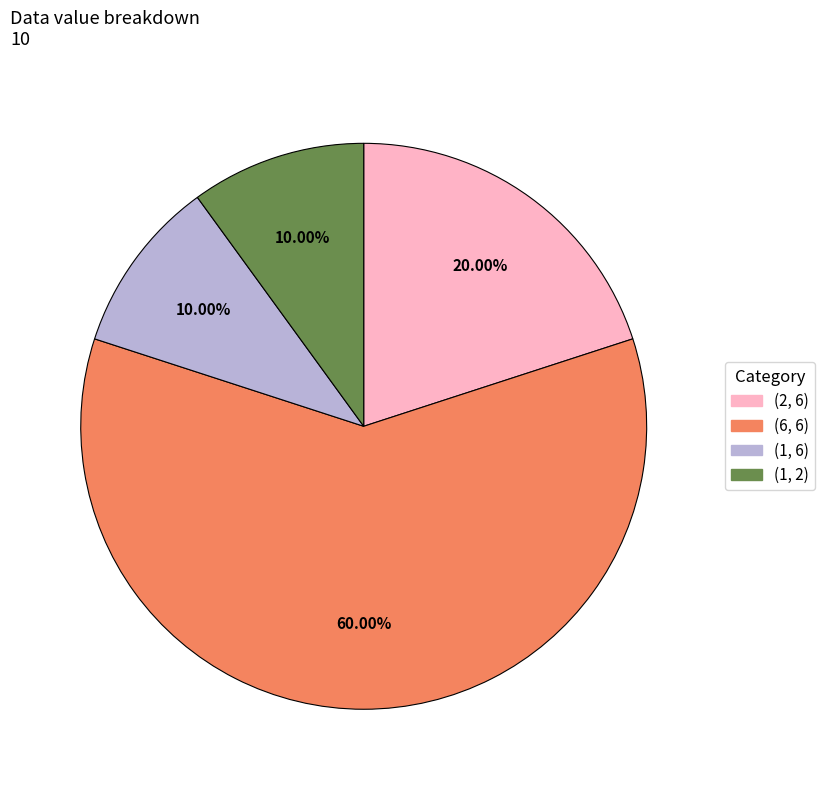

Does any single category account for the majority?

Yes